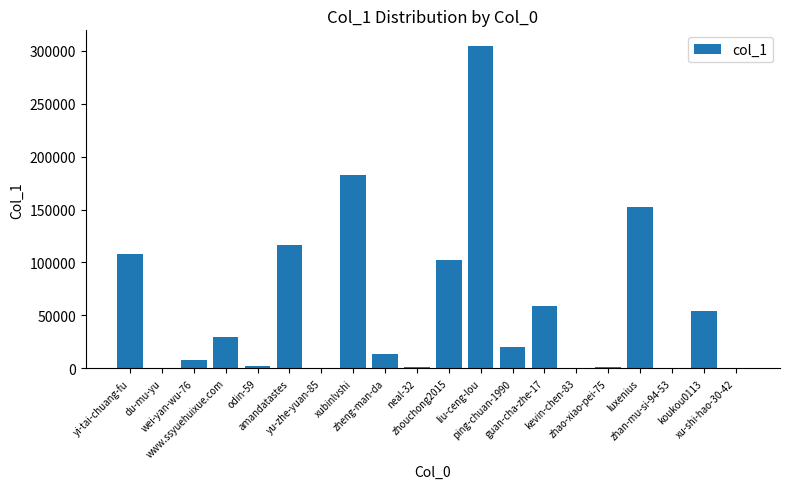

Between xubinlvshi and luxenius, which is larger?

xubinlvshi